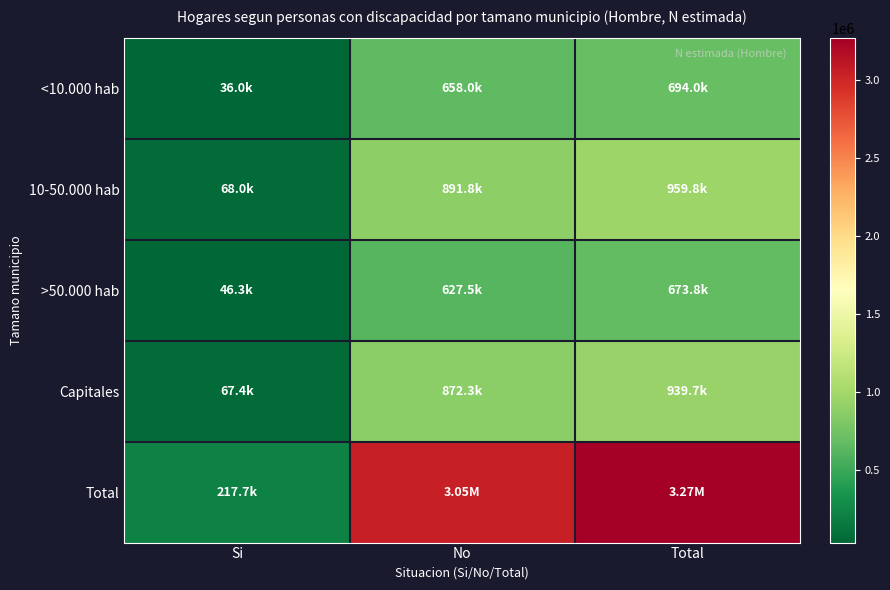

Which series has the largest total across all categories?

Total